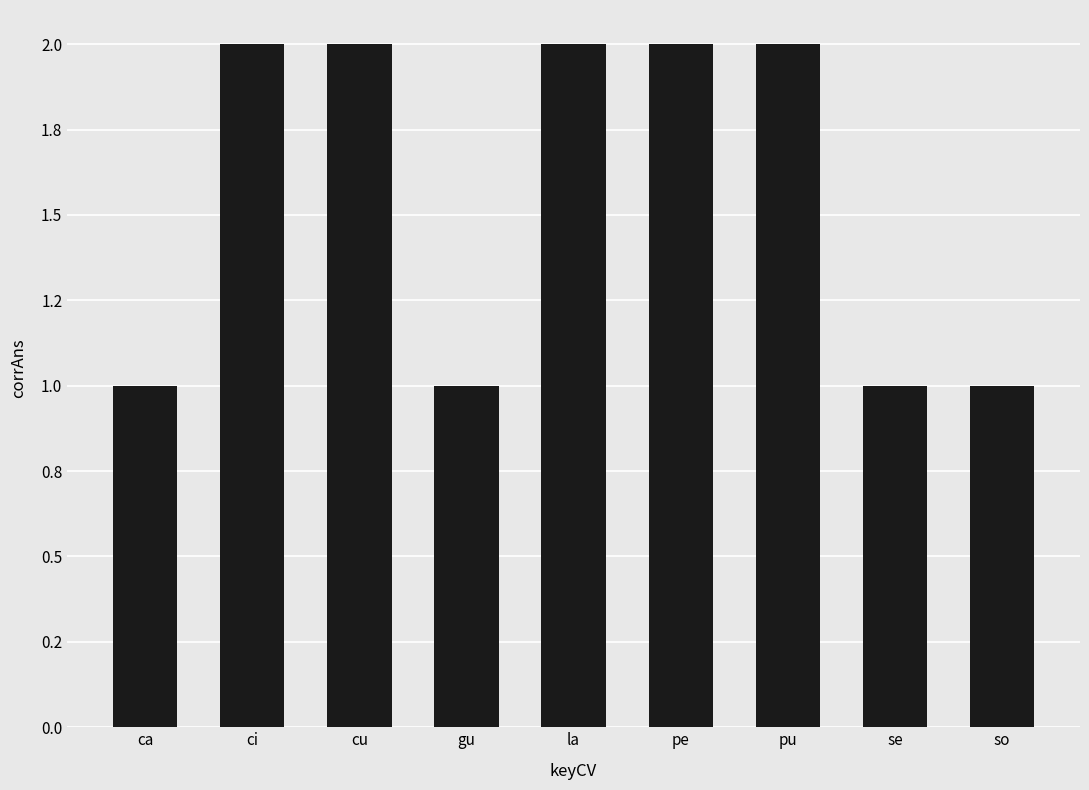

What is the sum of the values at so and la?

3